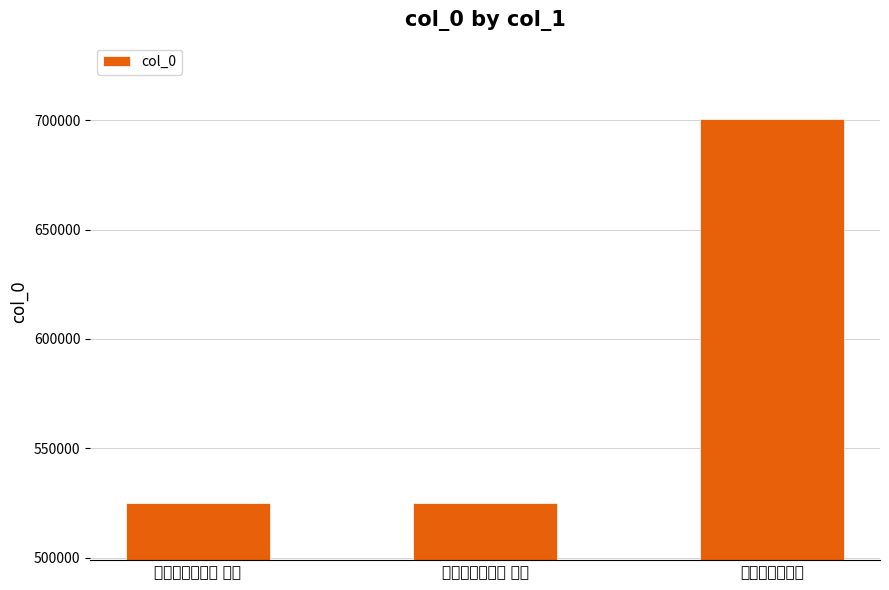

What is the difference between the values at 和女文自寿二首 and 和女文自寿二首 其二?

175312